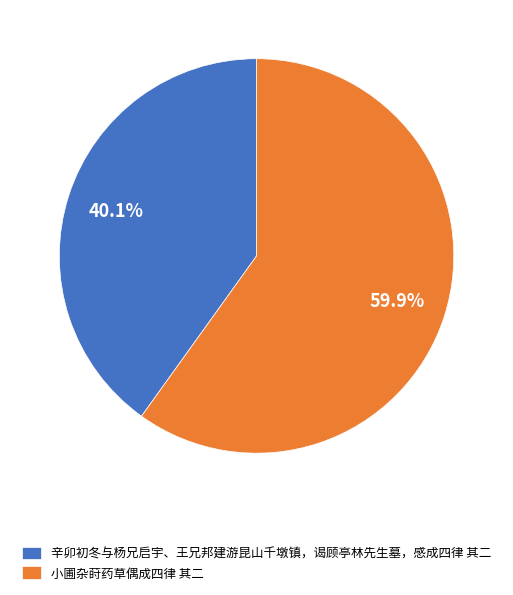

What percentage is the 辛卯初冬与杨兄启宇、王兄邦建游昆山千墩镇，谒顾亭林先生墓，感成四律 其二 slice, to the nearest percent?

40%